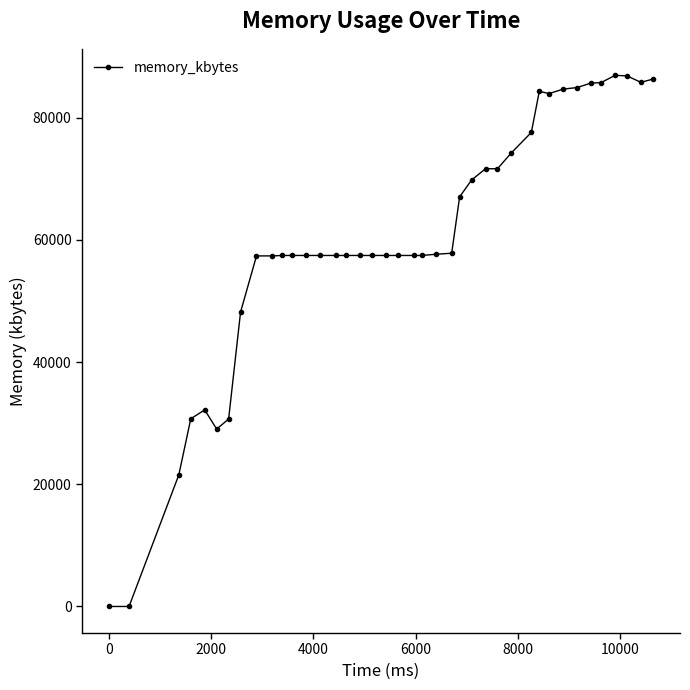

What is the average value?

59959